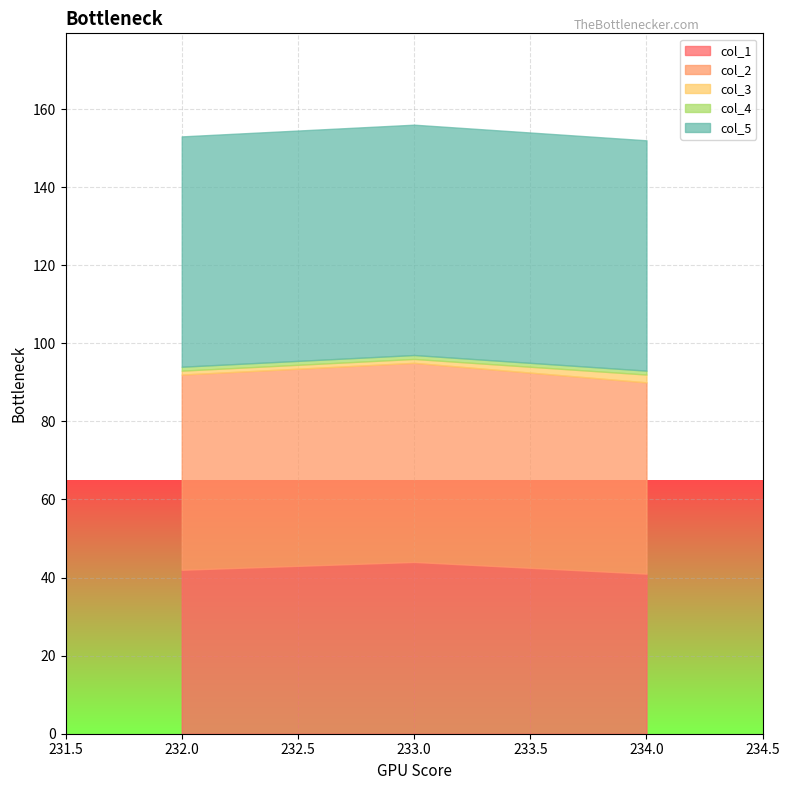

Is the value of col_3 at 232.0 greater than the value of col_2 at 234.0?

No